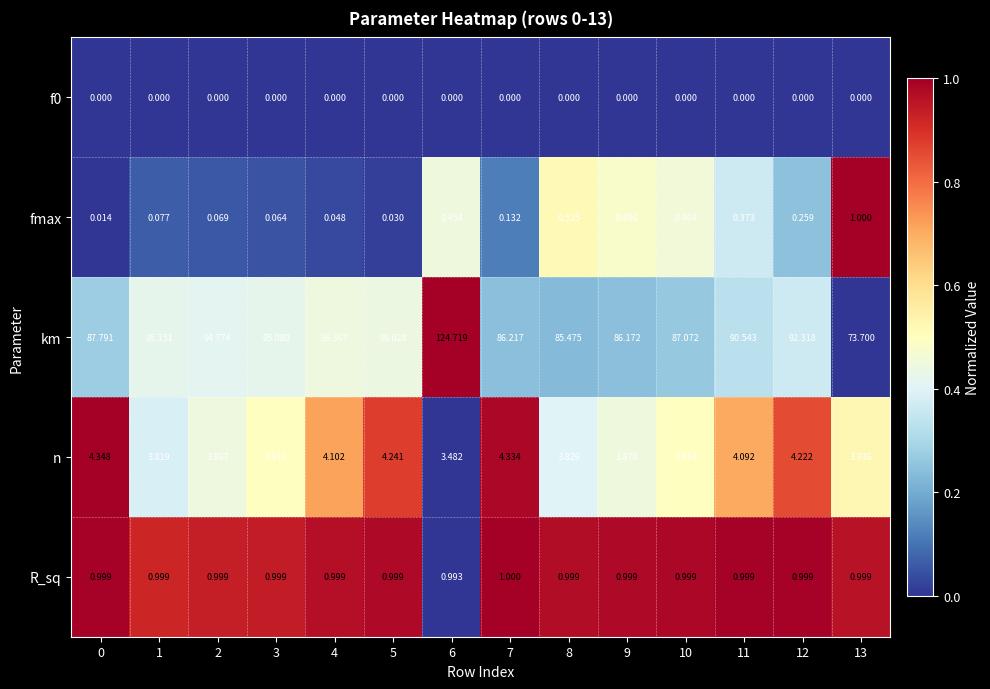

Which series has the widest spread of values?

km